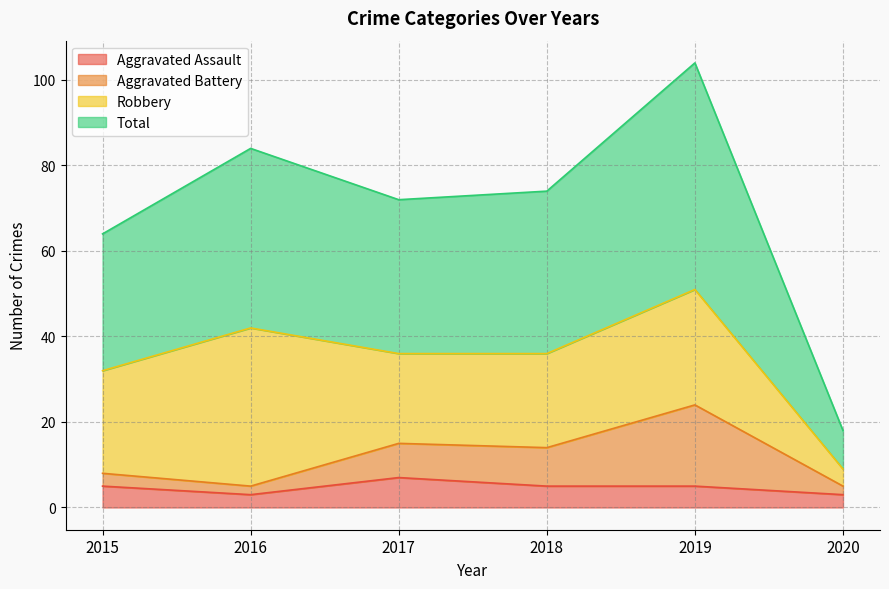

Is it true that Total equals 17 at 2017?

False